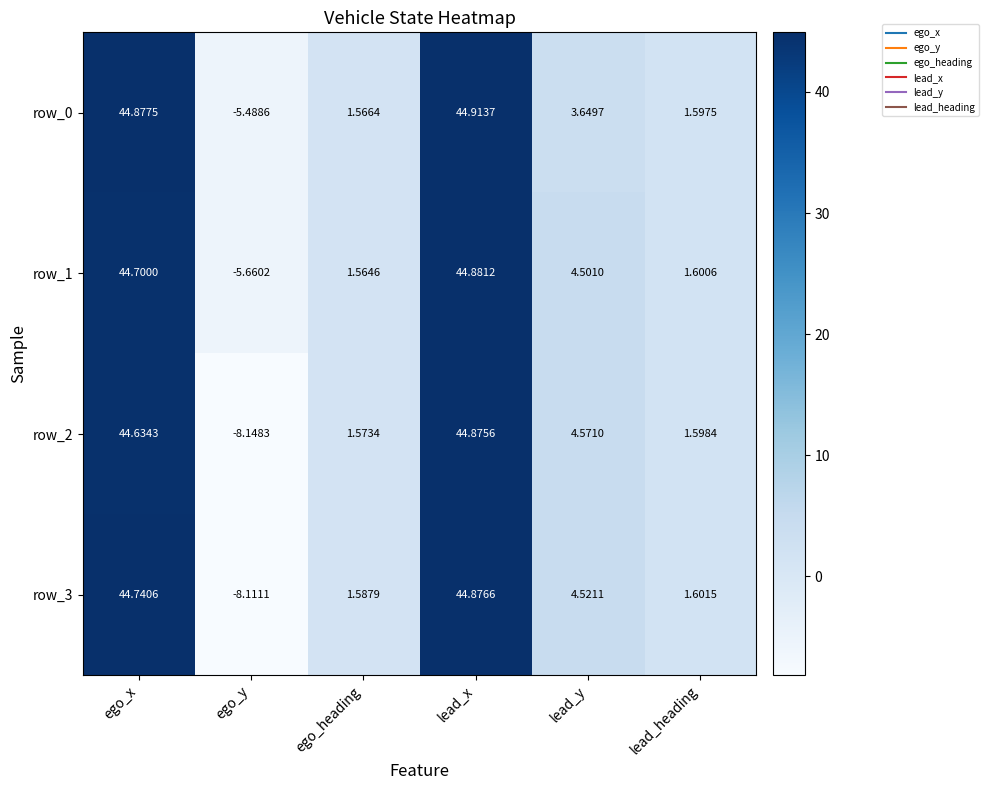

The value of row_1 at ego_heading is 2.3. True or false?

False